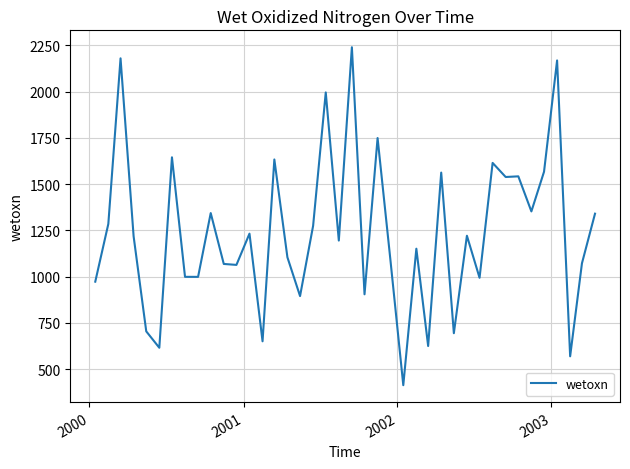

What is the difference between the maximum and minimum values?

1826.8